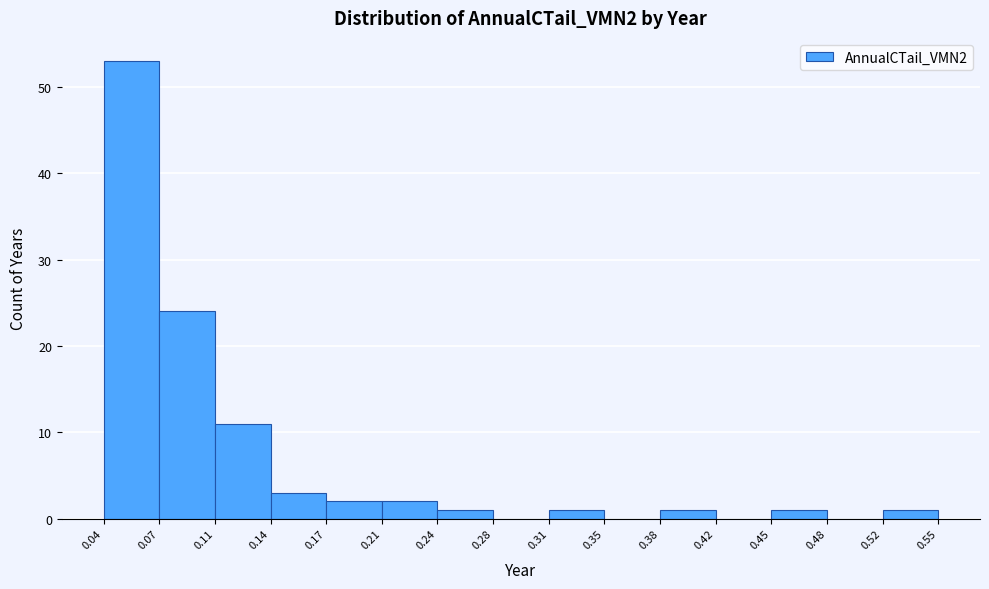

Over which range of the x-axis is the bar tallest?

0.04 to 0.07